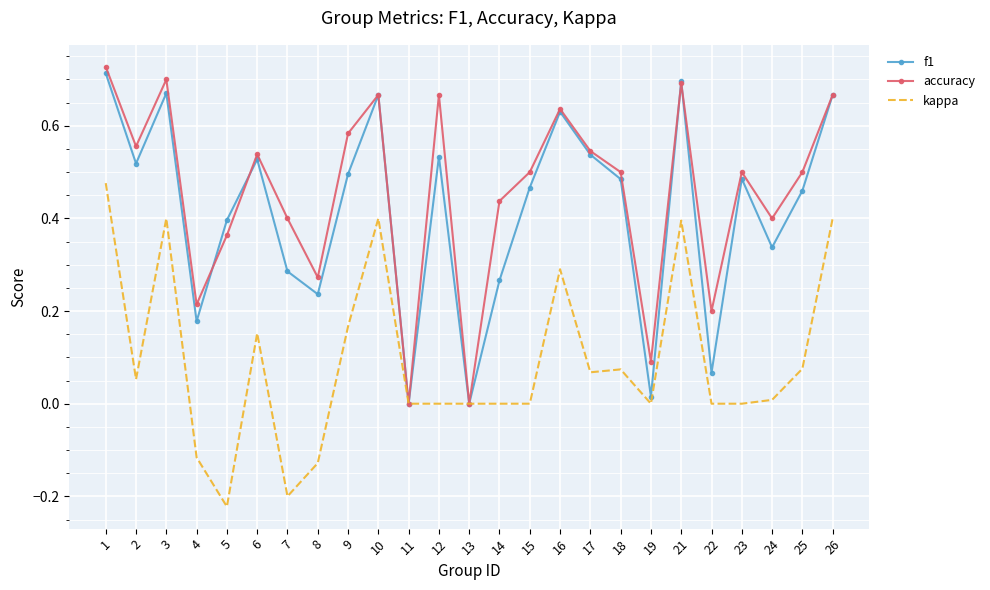

The value of kappa at 18 is 0.1. True or false?

True